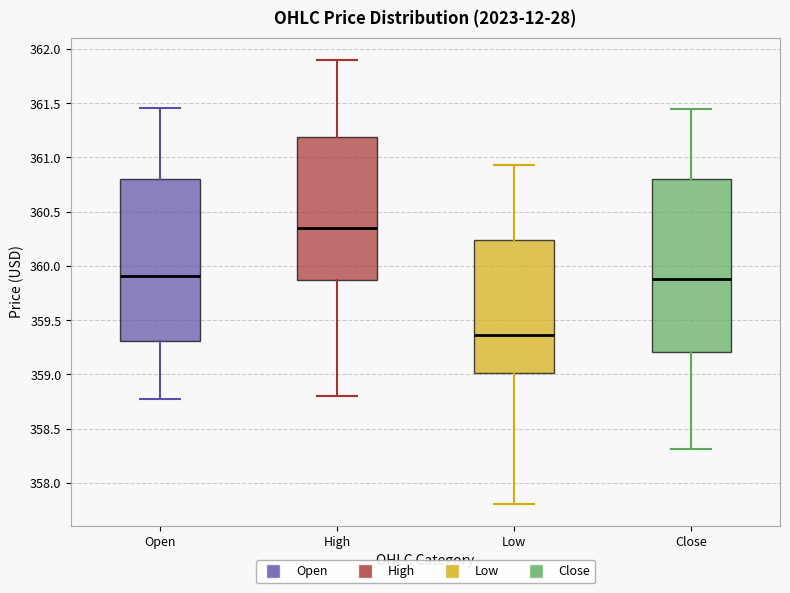

Which box has the highest median line?

High